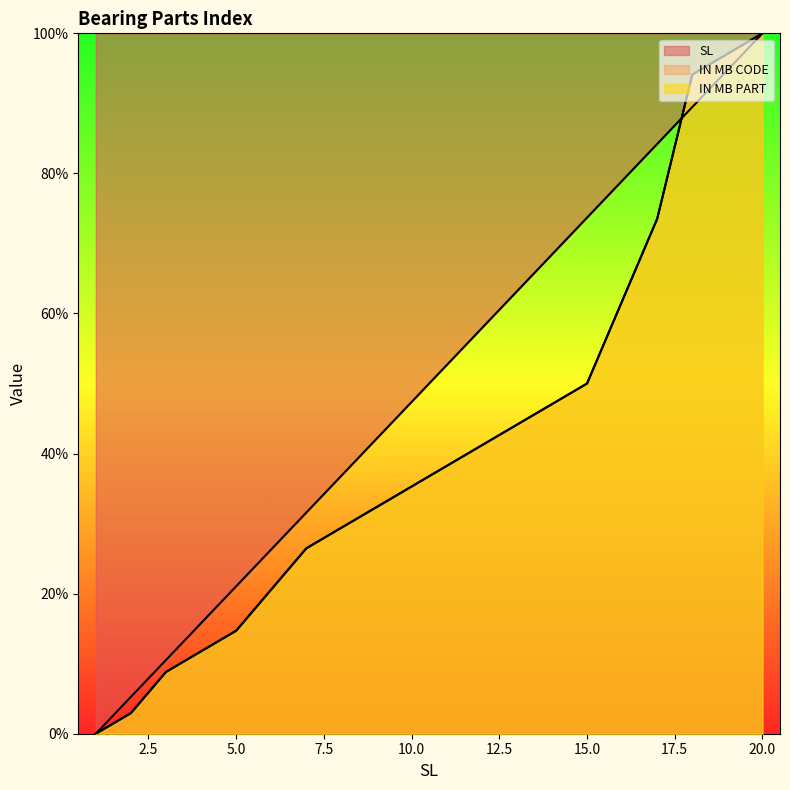

Rank the categories by IN MB PART value from lowest to highest.

1, 2, 3, 4, 5, 6, 7, 8, 9, 10, 11, 12, 13, 14, 15, 16, 17, 18, 19, 20